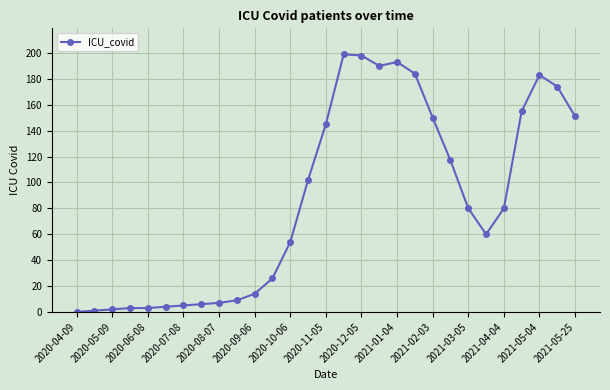

What is the difference between the second highest and minimum values?

198